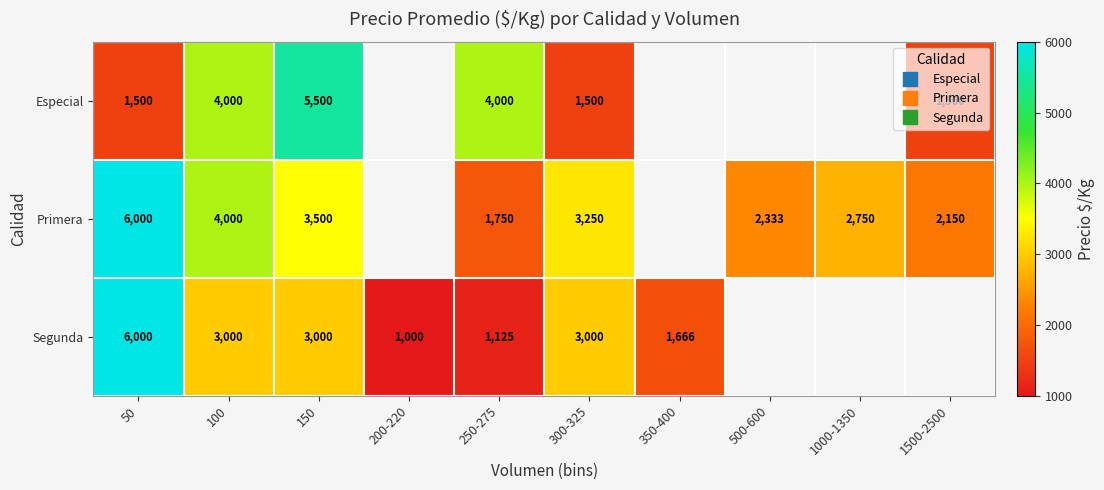

The value of Primera at 500-600 is 3320.9. True or false?

False